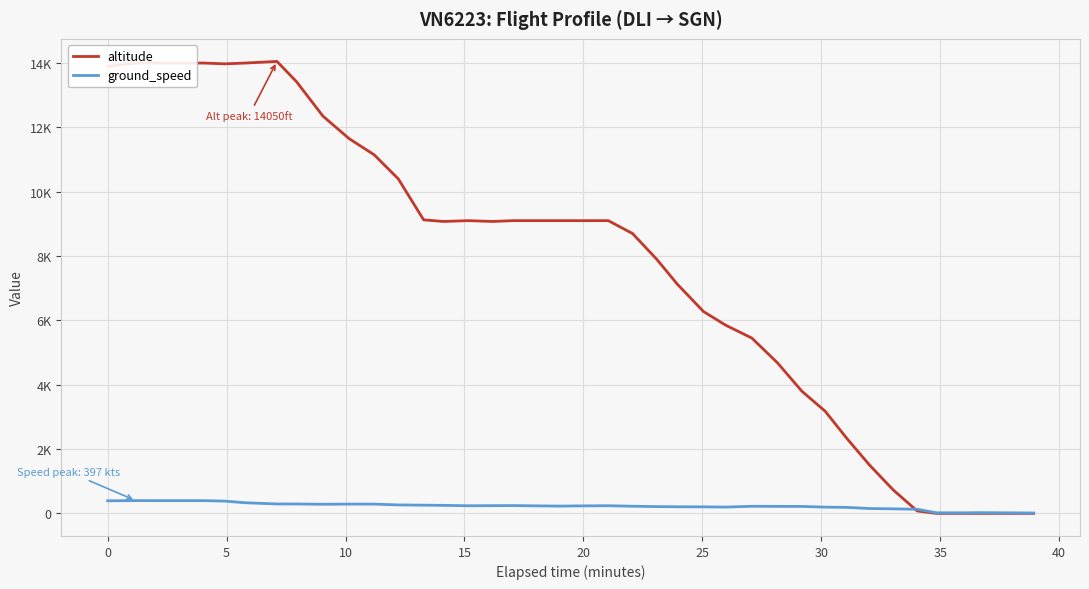

What are all the series names shown in the legend?

altitude, ground_speed